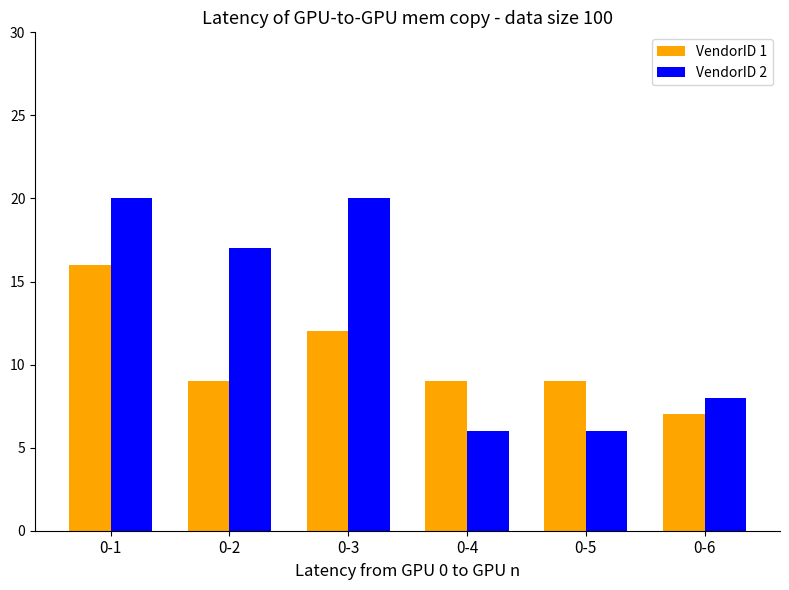

What is the spread (max minus min) of values at 0-1?

4